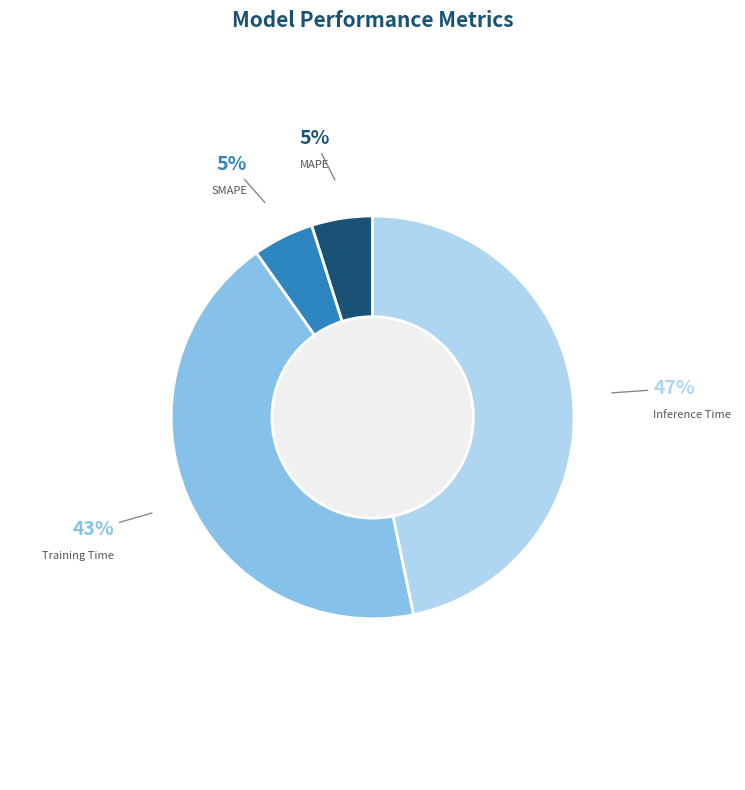

To the nearest percent, what is the difference between the Inference Time and MAPE slice percentages?

42%